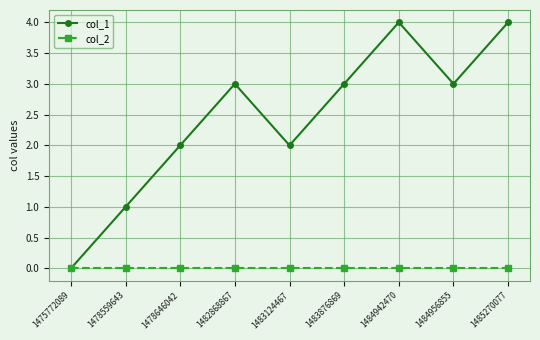

Reading right to left, transcribe all the data shown in this chart.

col_1: 4	3	4	3	2	3	2	1	0
col_2: 0	0	0	0	0	0	0	0	0